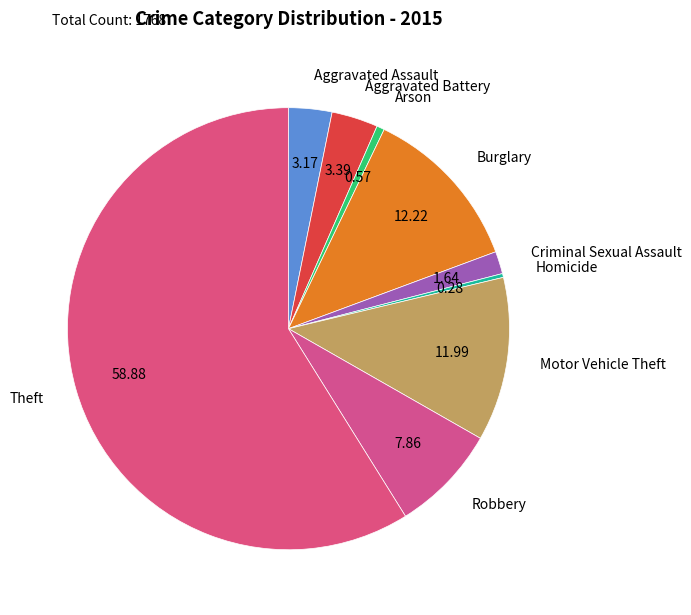

What is the ratio of the value at Burglary to the value at Robbery?

1.6